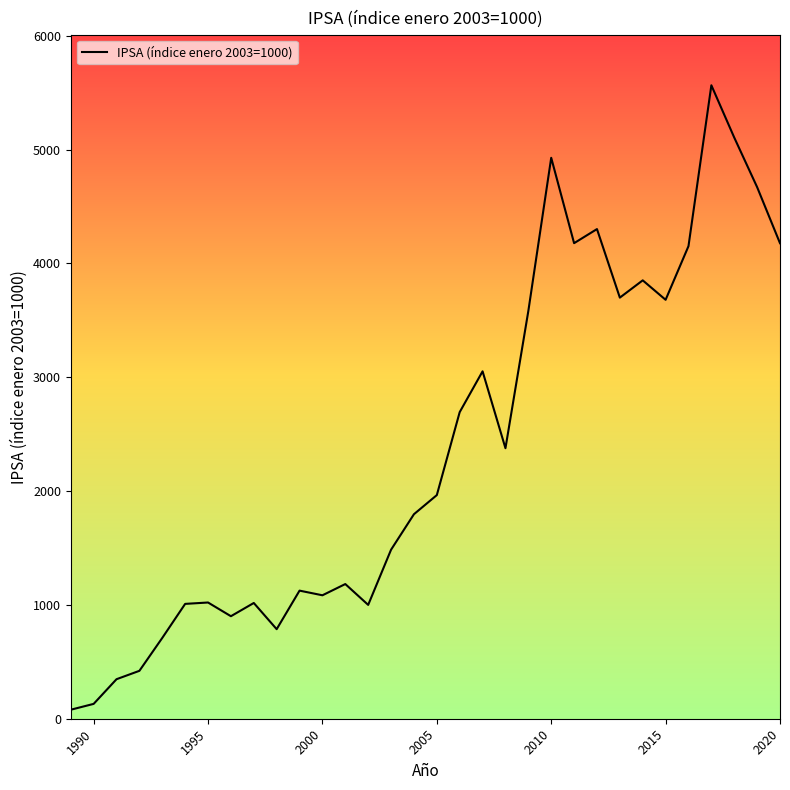

What is the difference between the maximum and minimum values?

5485.5